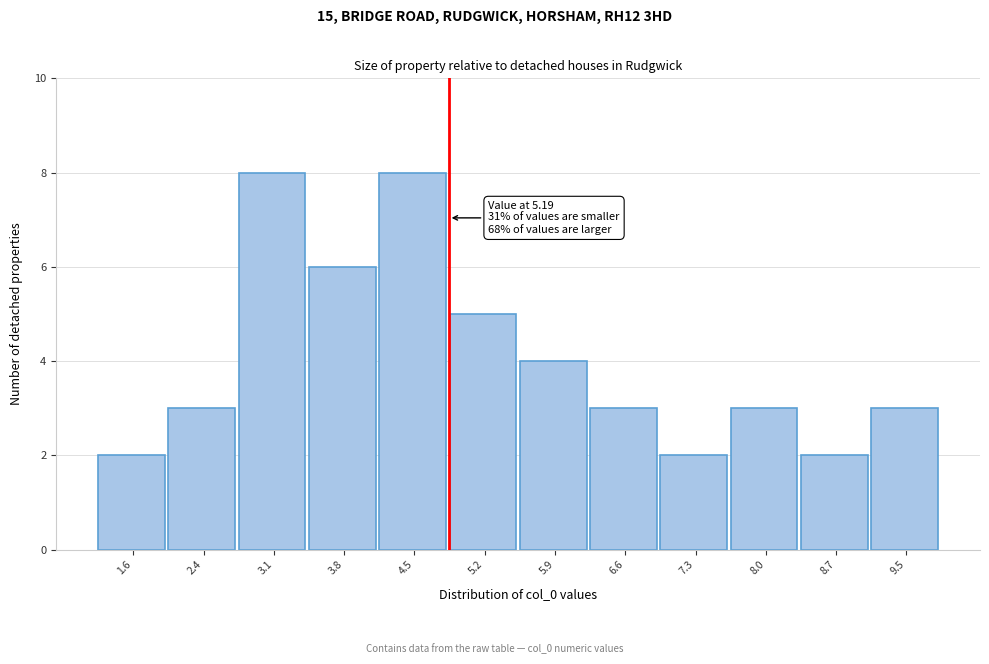

Reading left to right, transcribe all the data shown in this chart.

1.6=2	2.4=3	3.1=8	3.8=6	4.5=8	5.2=5	5.9=4	6.6=3	7.3=2	8.0=3	8.7=2	9.5=3